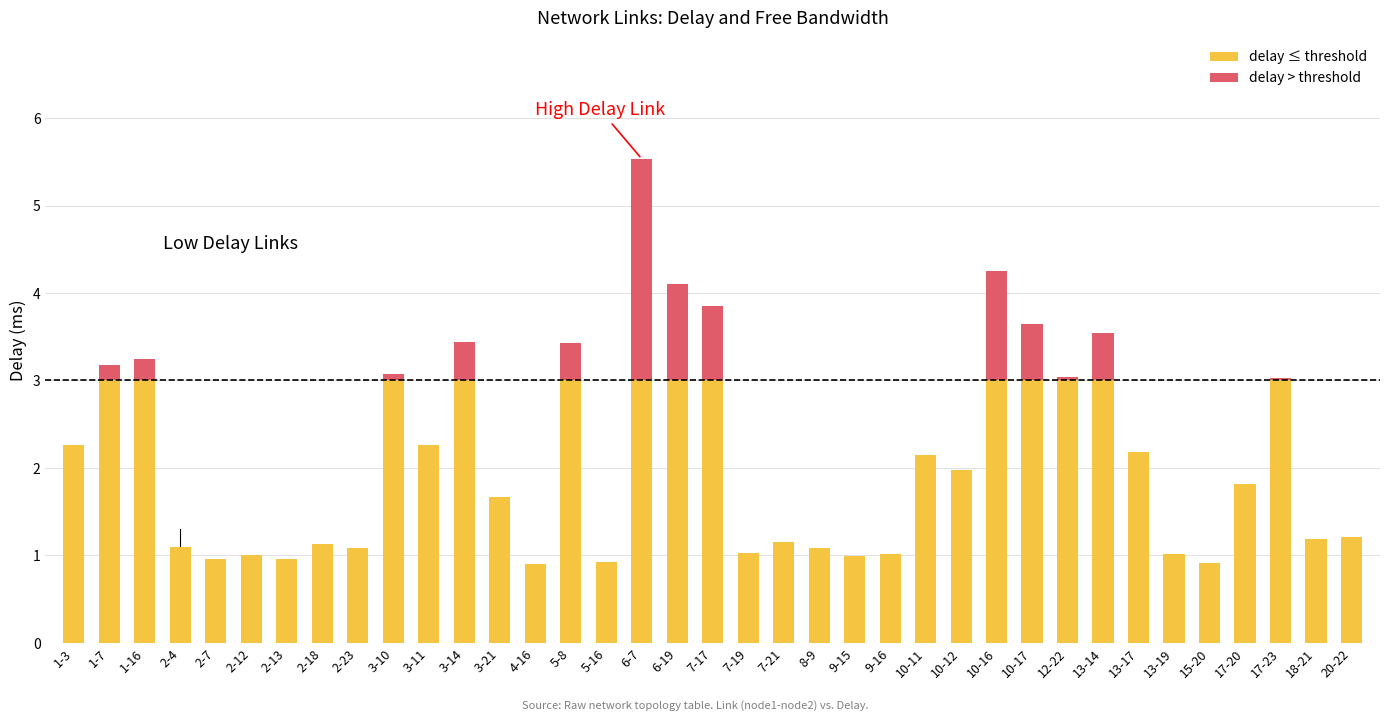

What is the difference between the highest and lowest values at 6-7?

0.5